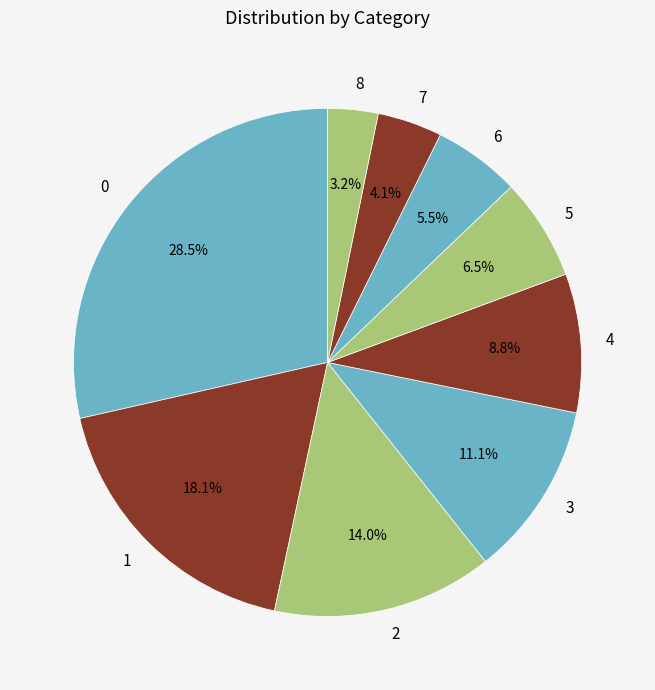

Is 7 the majority of the pie?

No